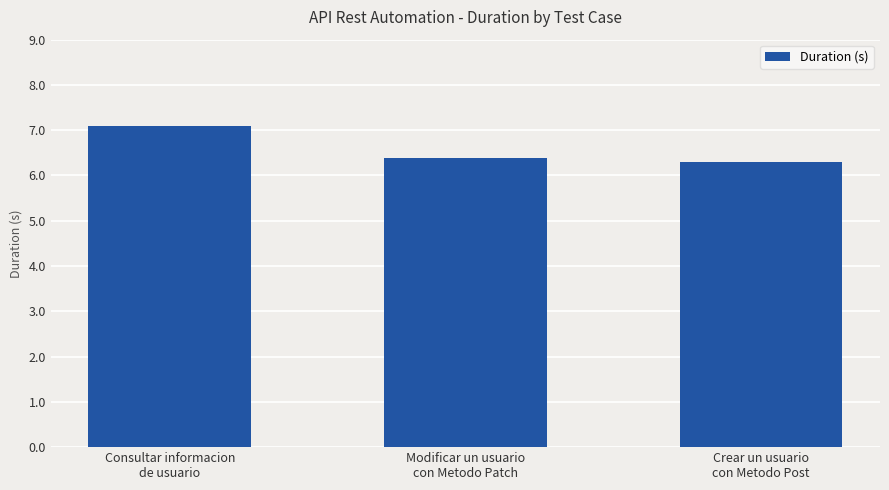

What is the label of the 3rd bar from the left?

Crear un usuario
con Metodo Post